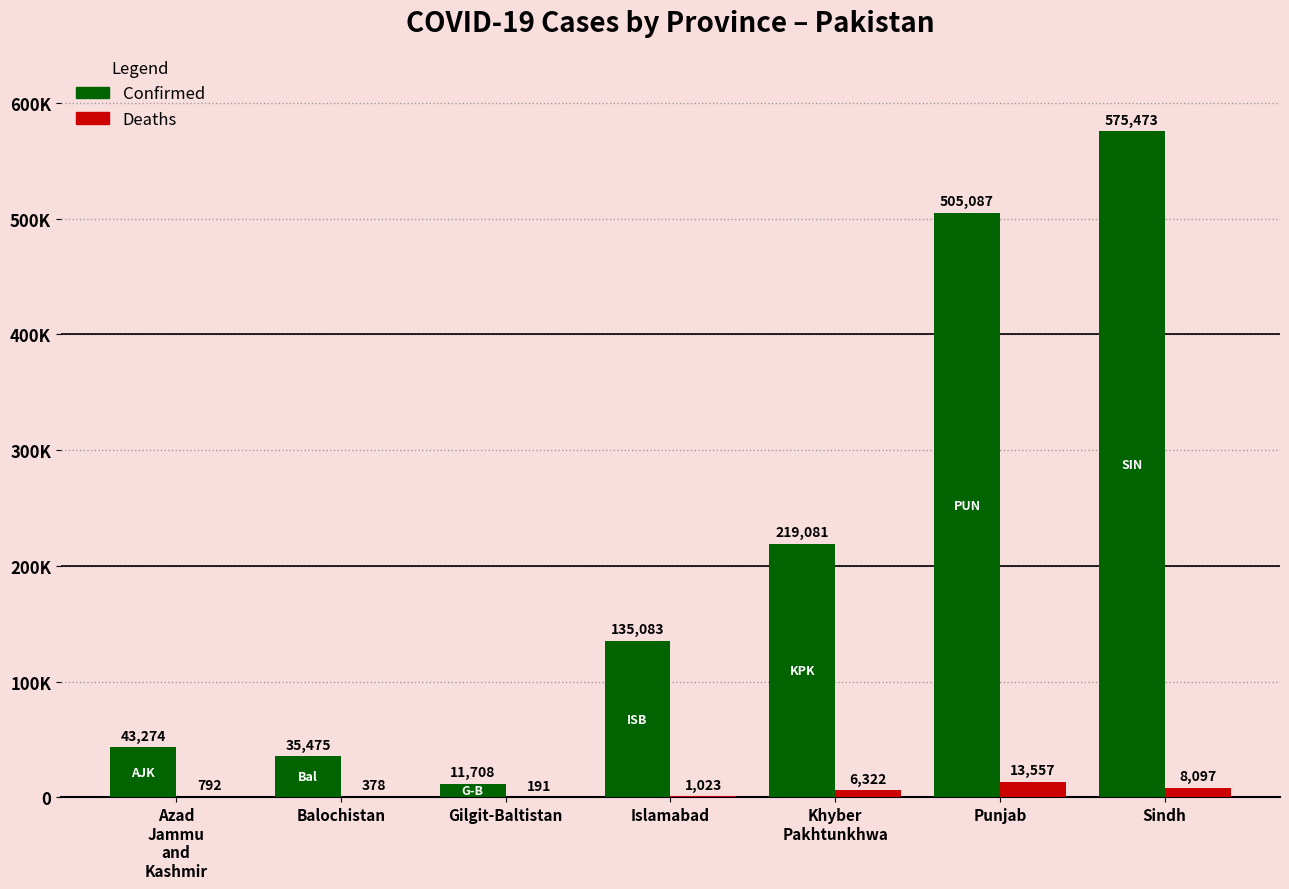

Are the bars horizontal?

No